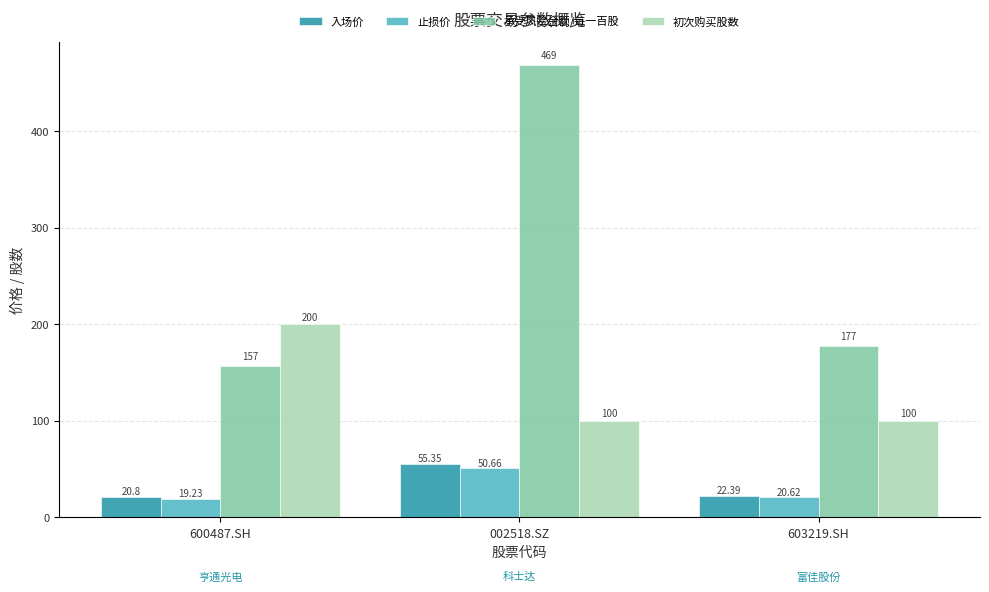

What is the difference between the maximum and minimum values in the 止损价 series?

31.4